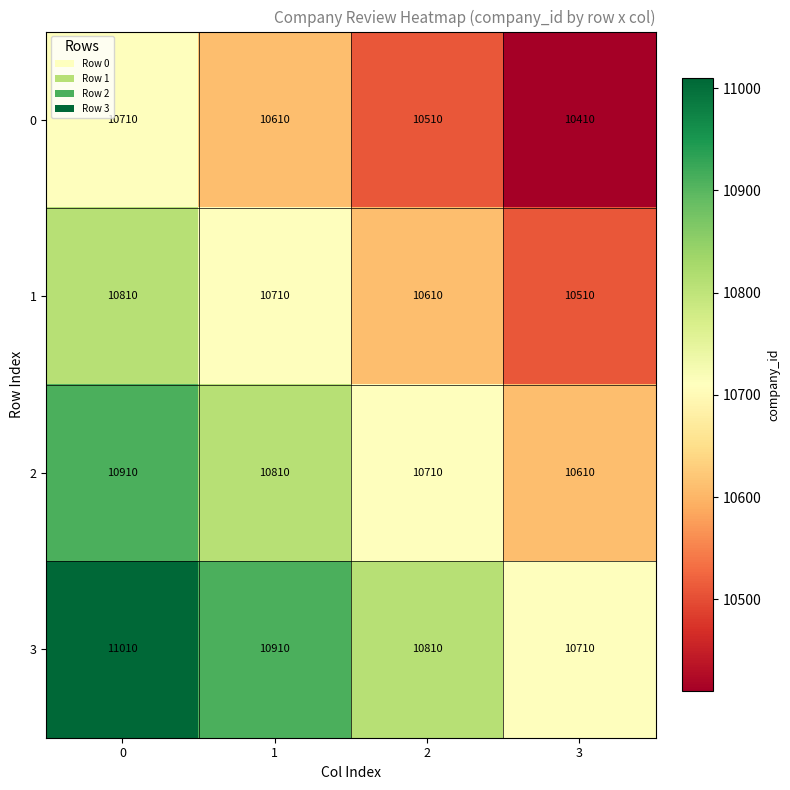

What is the difference between the 3 values at 0 and 2?

200